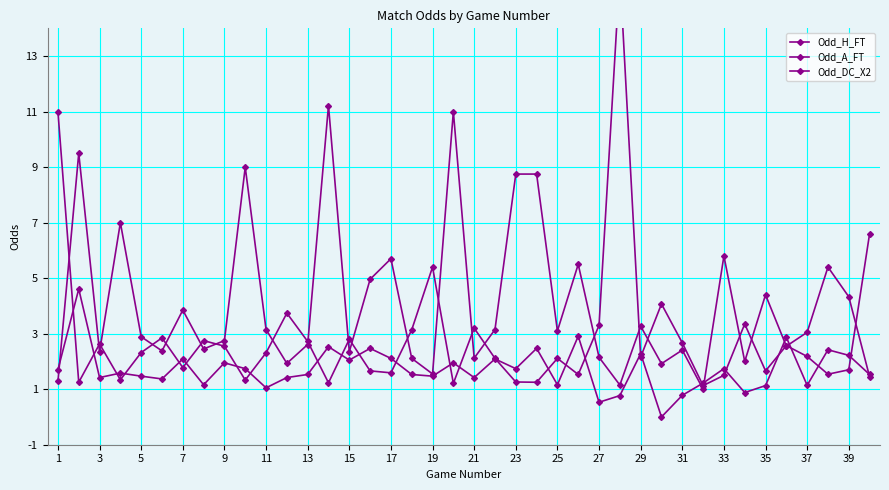

What is the value of the Odd_DC_X2 point at the 9th from the left?

1.9